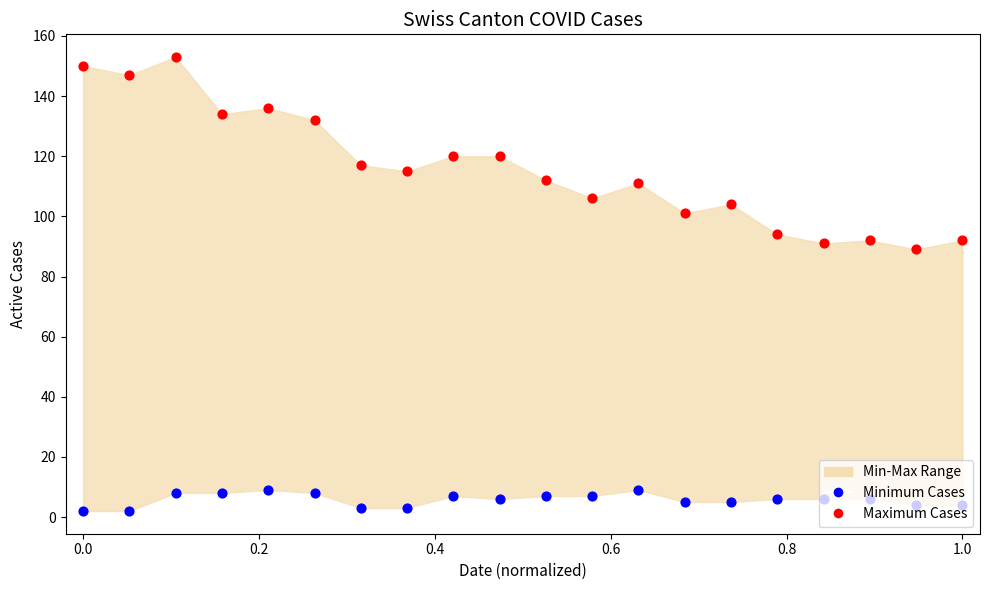

Which series has the largest total across all categories?

Maximum Cases